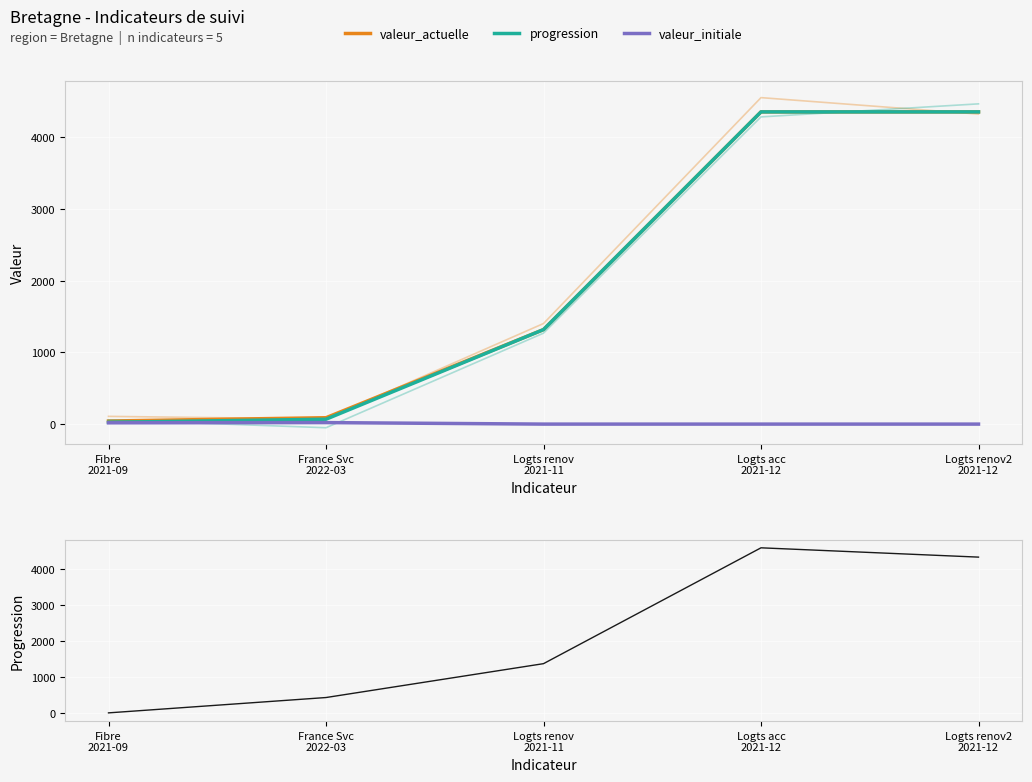

True or false: valeur_initiale has a value of 0.0 at Logts renov
2021-11.

True